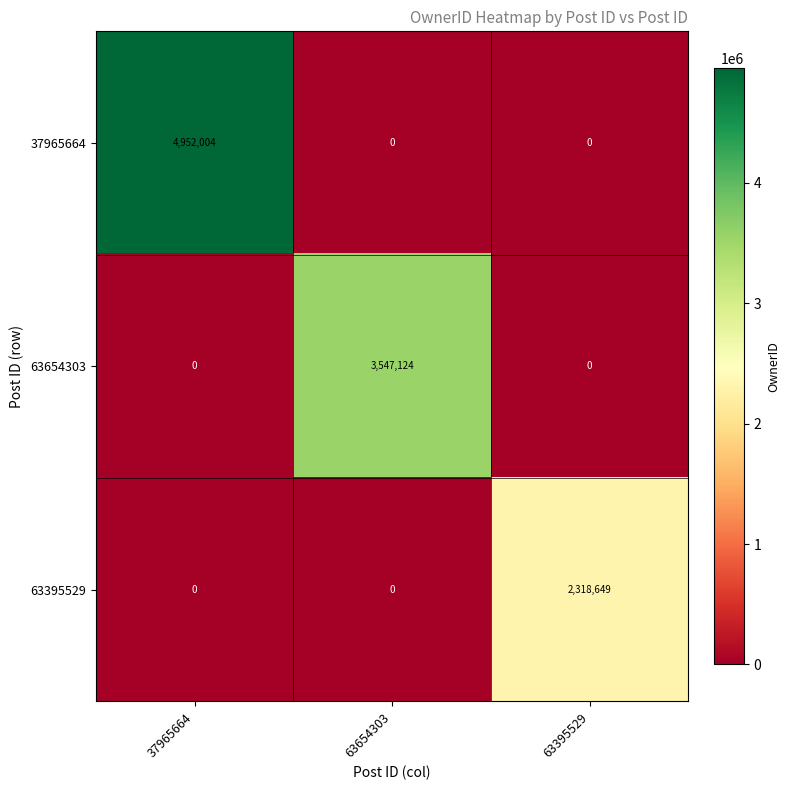

Count the 63654303 values in the range 0 to 3547124.

3